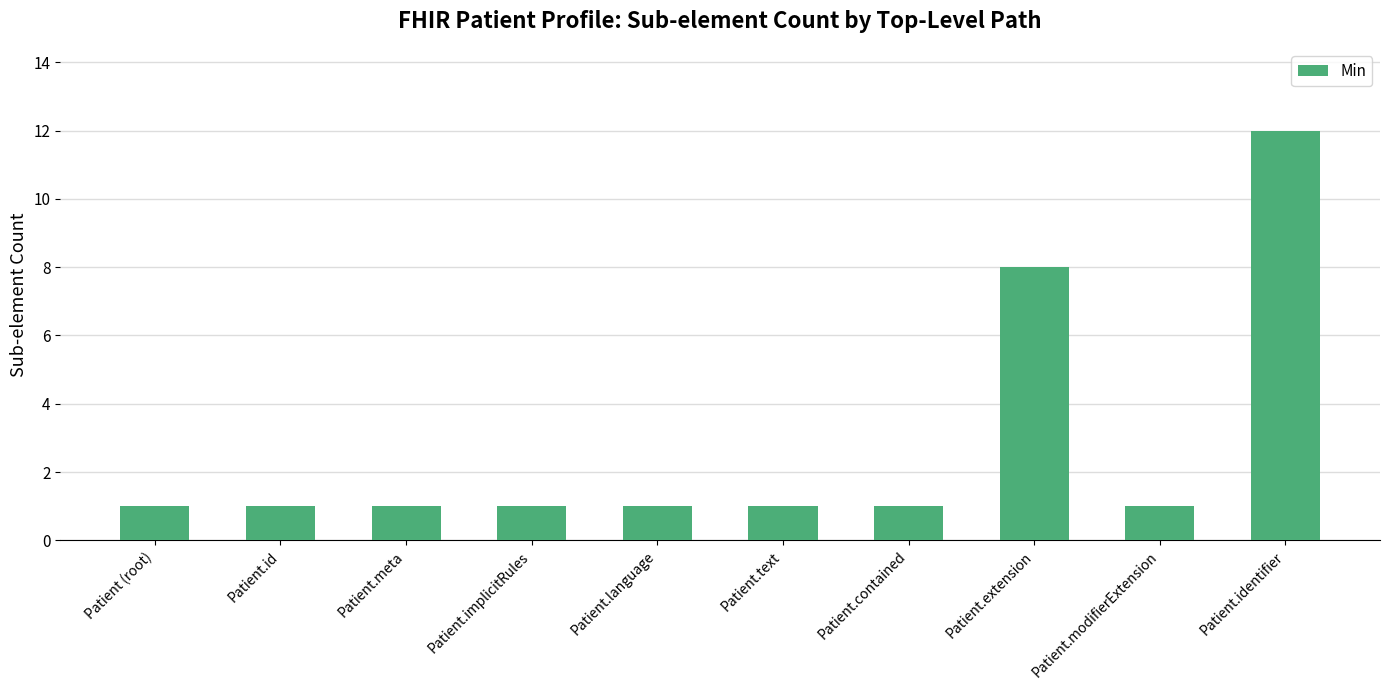

What is the value of the 10th bar from the left?

12